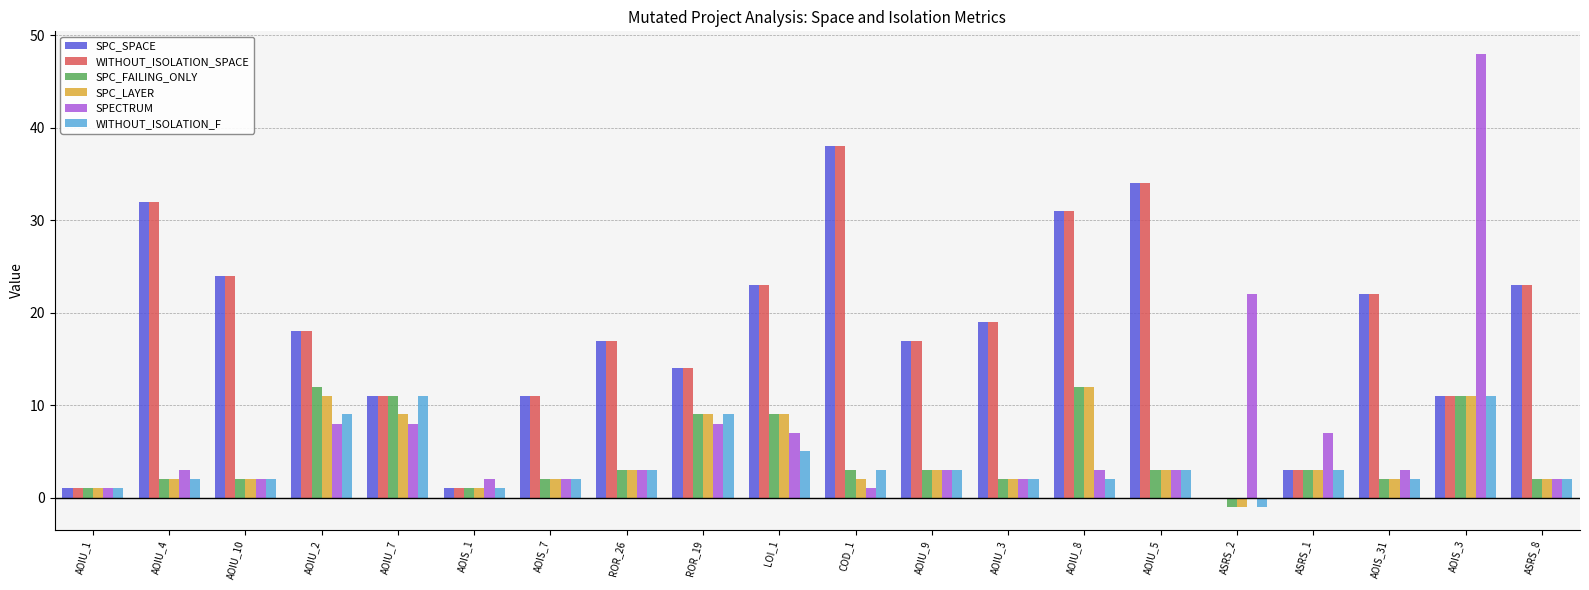

Reading left to right, what are all the values shown in this chart?

SPC_SPACE: AOIU_1=1	AOIU_4=32	AOIU_10=24	AOIU_2=18	AOIU_7=11	AOIS_1=1	AOIS_7=11	ROR_26=17	ROR_19=14	LOI_1=23	COD_1=38	AOIU_9=17	AOIU_3=19	AOIU_8=31	AOIU_5=34	ASRS_2=0	ASRS_1=3	AOIS_31=22	AOIS_3=11	ASRS_8=23
WITHOUT_ISOLATION_SPACE: AOIU_1=1	AOIU_4=32	AOIU_10=24	AOIU_2=18	AOIU_7=11	AOIS_1=1	AOIS_7=11	ROR_26=17	ROR_19=14	LOI_1=23	COD_1=38	AOIU_9=17	AOIU_3=19	AOIU_8=31	AOIU_5=34	ASRS_2=0	ASRS_1=3	AOIS_31=22	AOIS_3=11	ASRS_8=23
SPC_FAILING_ONLY: AOIU_1=1	AOIU_4=2	AOIU_10=2	AOIU_2=12	AOIU_7=11	AOIS_1=1	AOIS_7=2	ROR_26=3	ROR_19=9	LOI_1=9	COD_1=3	AOIU_9=3	AOIU_3=2	AOIU_8=12	AOIU_5=3	ASRS_2=-1	ASRS_1=3	AOIS_31=2	AOIS_3=11	ASRS_8=2
SPC_LAYER: AOIU_1=1	AOIU_4=2	AOIU_10=2	AOIU_2=11	AOIU_7=9	AOIS_1=1	AOIS_7=2	ROR_26=3	ROR_19=9	LOI_1=9	COD_1=2	AOIU_9=3	AOIU_3=2	AOIU_8=12	AOIU_5=3	ASRS_2=-1	ASRS_1=3	AOIS_31=2	AOIS_3=11	ASRS_8=2
SPECTRUM: AOIU_1=1	AOIU_4=3	AOIU_10=2	AOIU_2=8	AOIU_7=8	AOIS_1=2	AOIS_7=2	ROR_26=3	ROR_19=8	LOI_1=7	COD_1=1	AOIU_9=3	AOIU_3=2	AOIU_8=3	AOIU_5=3	ASRS_2=22	ASRS_1=7	AOIS_31=3	AOIS_3=48	ASRS_8=2
WITHOUT_ISOLATION_F: AOIU_1=1	AOIU_4=2	AOIU_10=2	AOIU_2=9	AOIU_7=11	AOIS_1=1	AOIS_7=2	ROR_26=3	ROR_19=9	LOI_1=5	COD_1=3	AOIU_9=3	AOIU_3=2	AOIU_8=2	AOIU_5=3	ASRS_2=-1	ASRS_1=3	AOIS_31=2	AOIS_3=11	ASRS_8=2